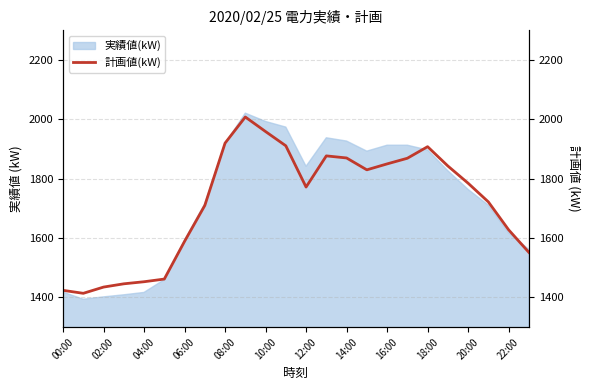

What is the highest value of the 実績値(kW) series?

2021